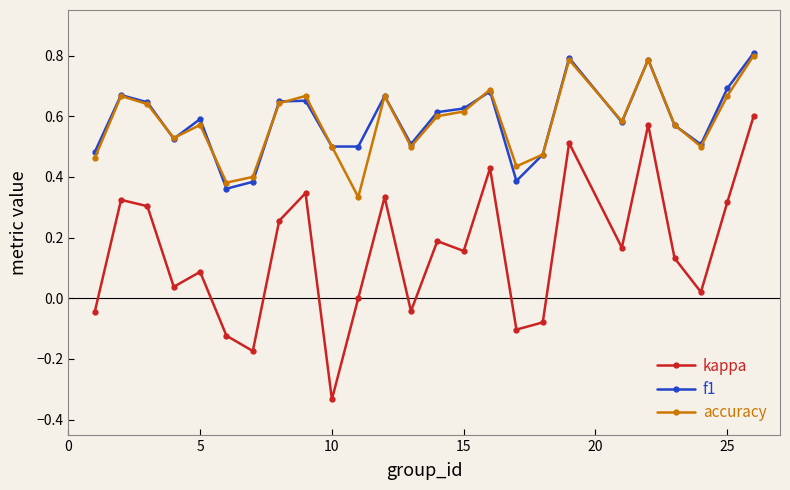

True or false: kappa and accuracy intersect in this chart.

False